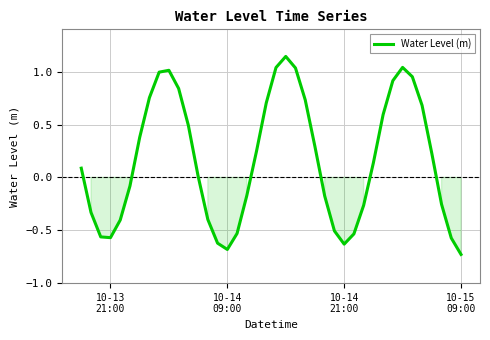

What is the difference between the maximum and minimum values?

1.9